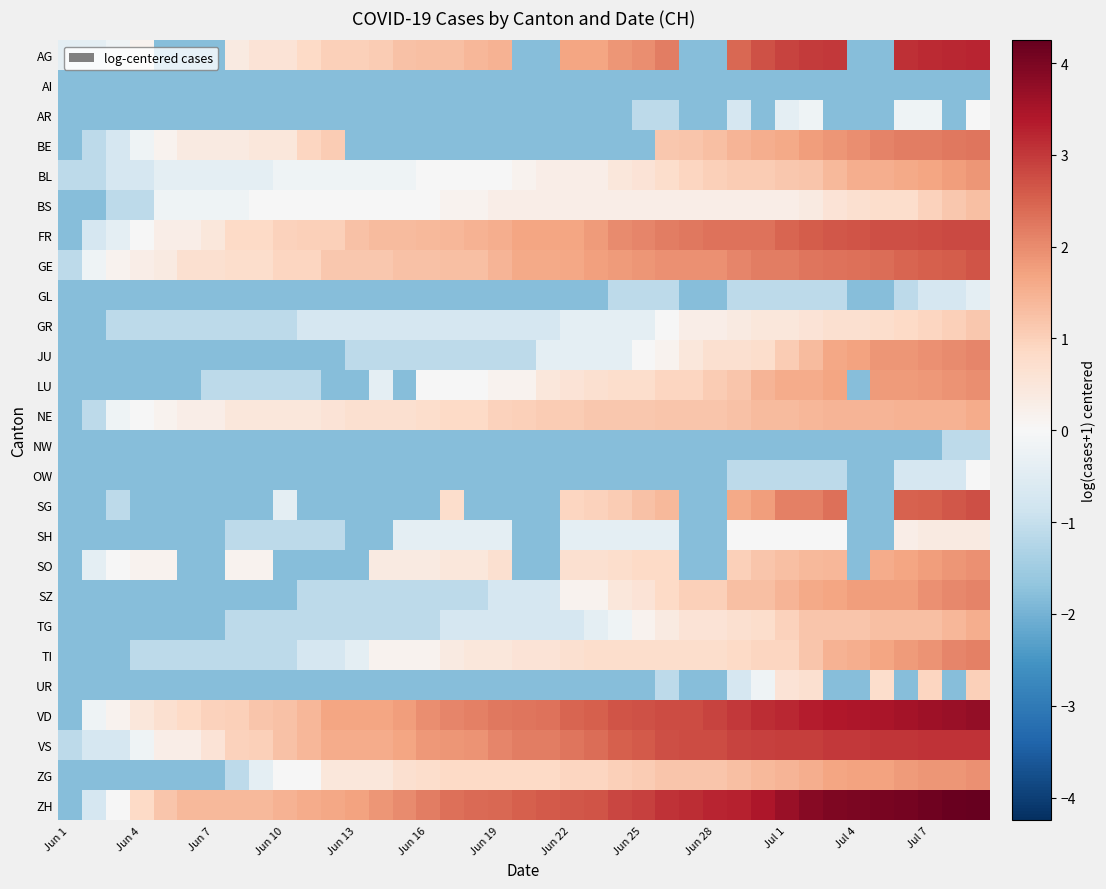

How many series are shown in this chart?

26